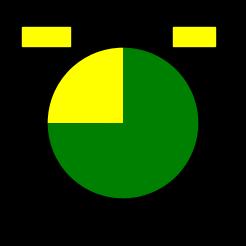

Is there any slice that represents more than half of the pie?

Yes